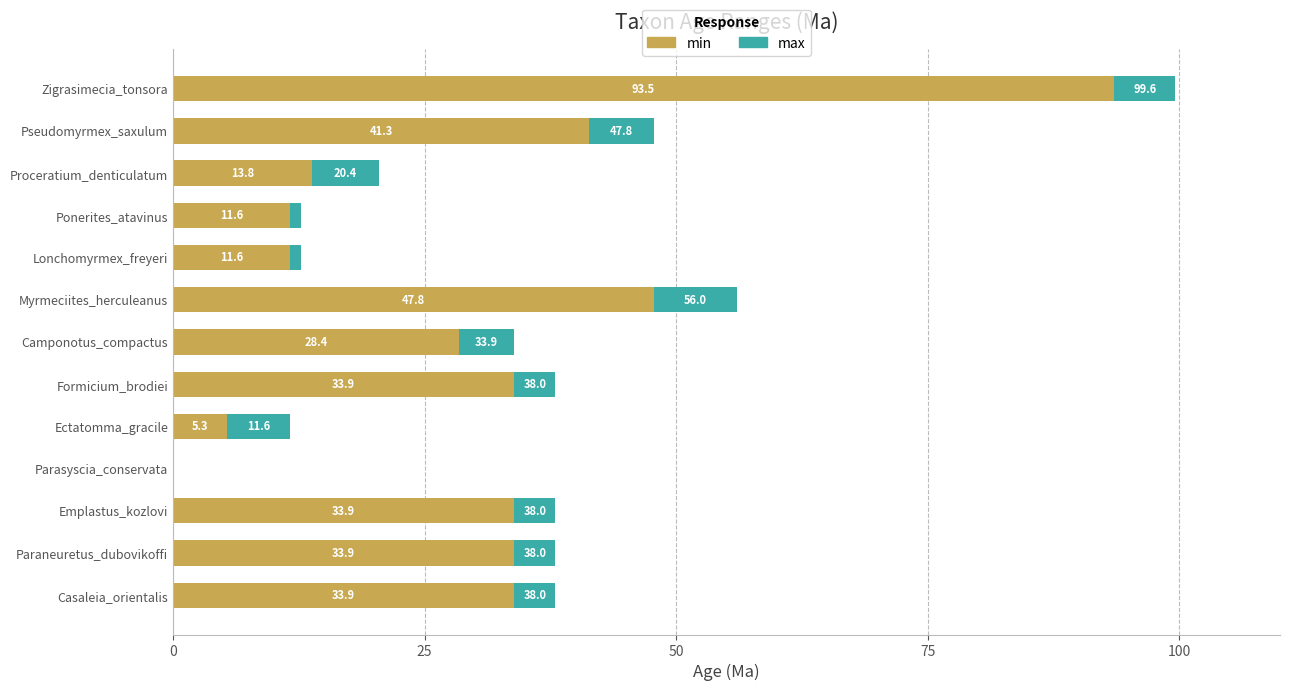

What is the highest value of the min series?

93.5